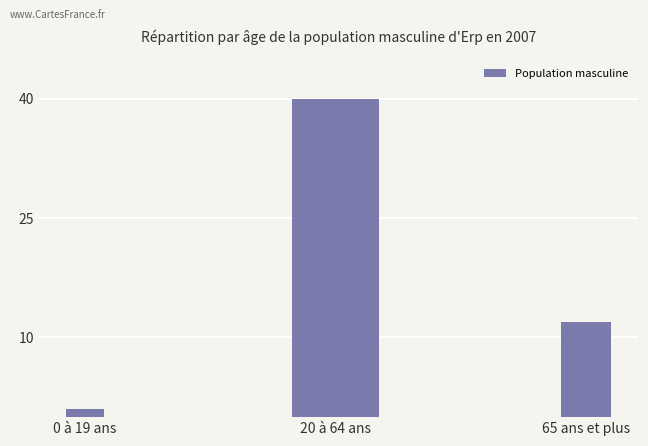

Which has a higher value, 0 à 19 ans or 20 à 64 ans?

20 à 64 ans